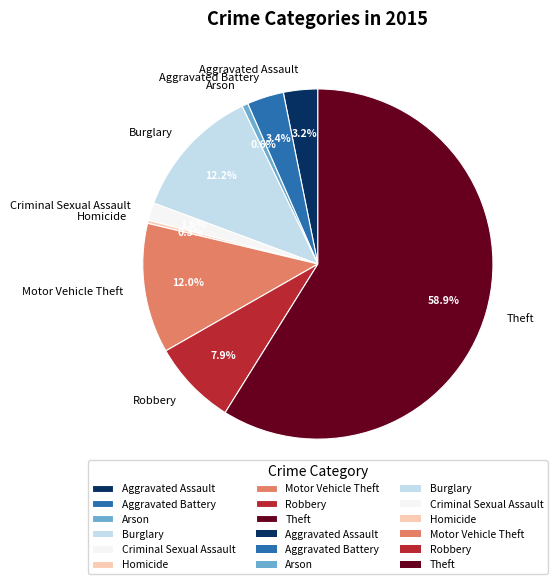

Combined, do Theft and Aggravated Assault account for over 50%?

Yes